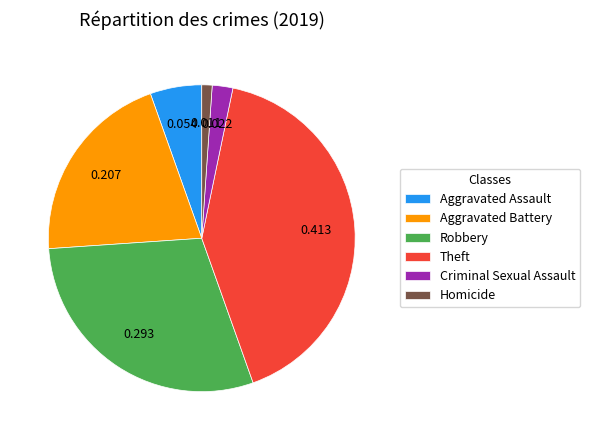

Does Criminal Sexual Assault represent more than half of the total?

No